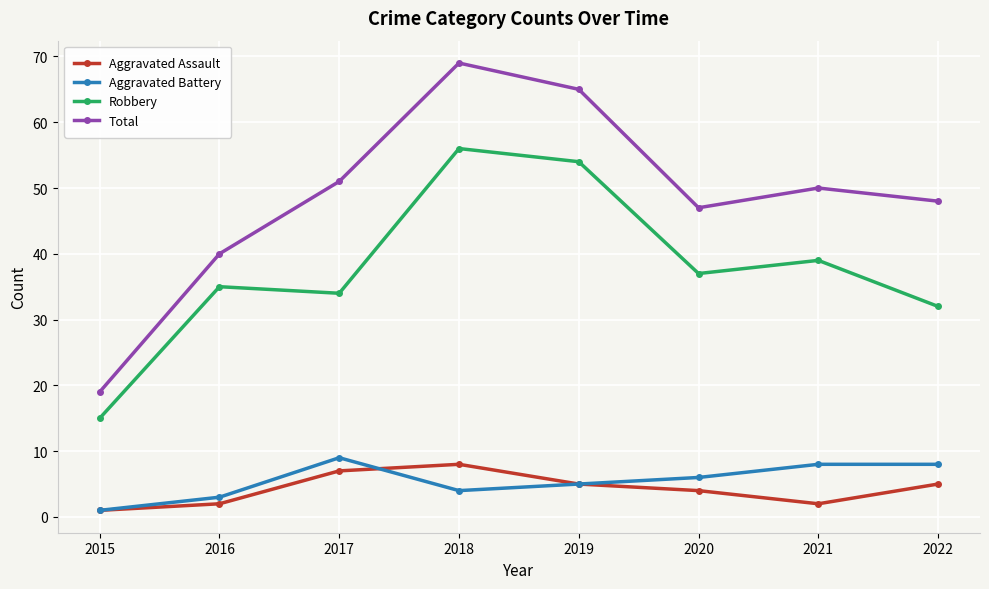

Reading left to right, what are all the values shown in this chart?

Aggravated Assault: 2015=1	2016=2	2017=7	2018=8	2019=5	2020=4	2021=2	2022=5
Aggravated Battery: 2015=1	2016=3	2017=9	2018=4	2019=5	2020=6	2021=8	2022=8
Robbery: 2015=15	2016=35	2017=34	2018=56	2019=54	2020=37	2021=39	2022=32
Total: 2015=19	2016=40	2017=51	2018=69	2019=65	2020=47	2021=50	2022=48